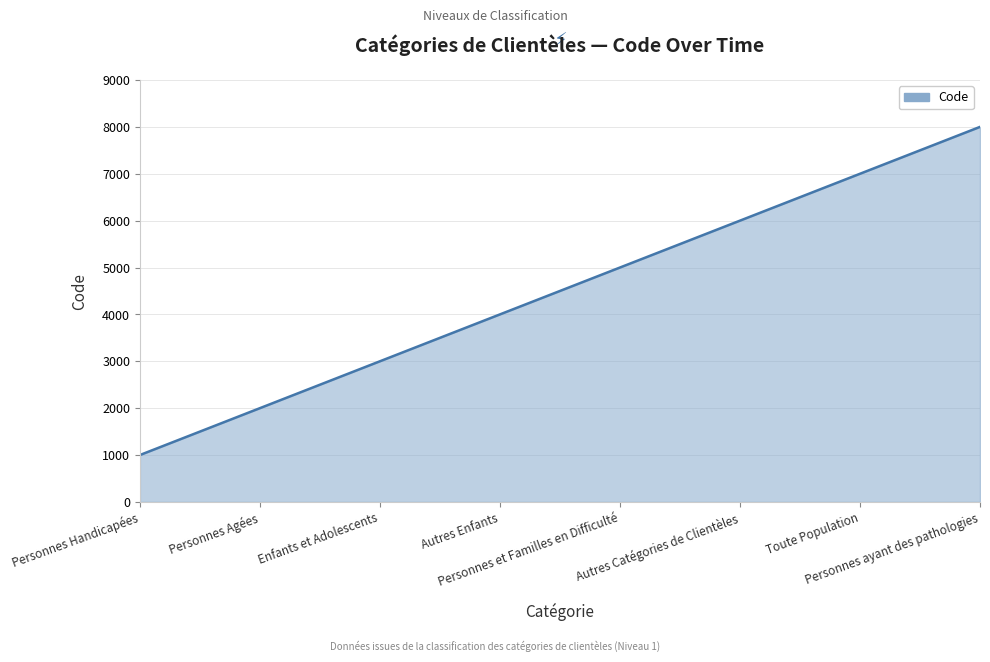

What is the difference between the values at Personnes Agées and Personnes Handicapées?

1000